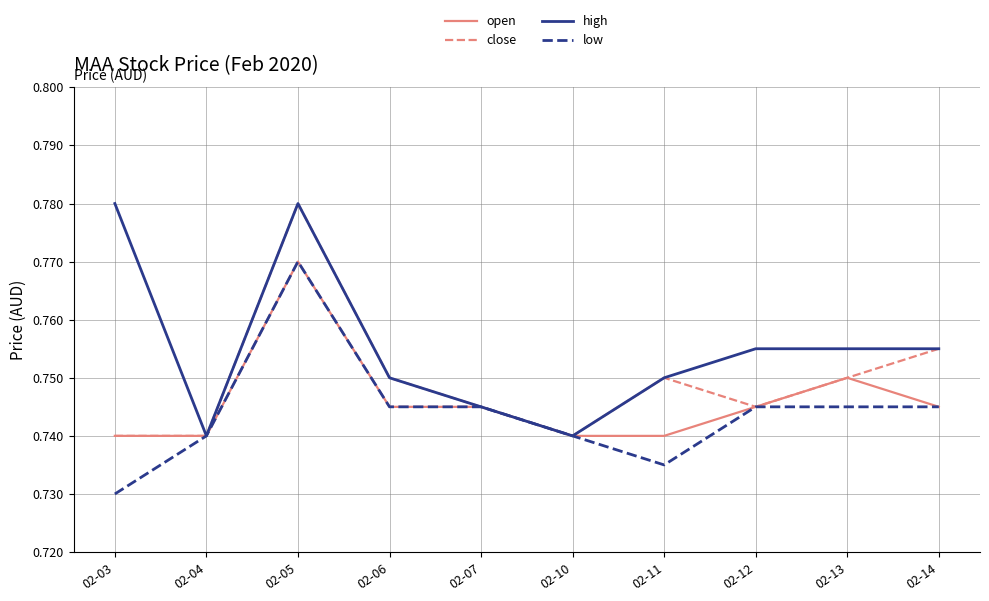

True or false: close has a value of 0.3 at 02-07.

False